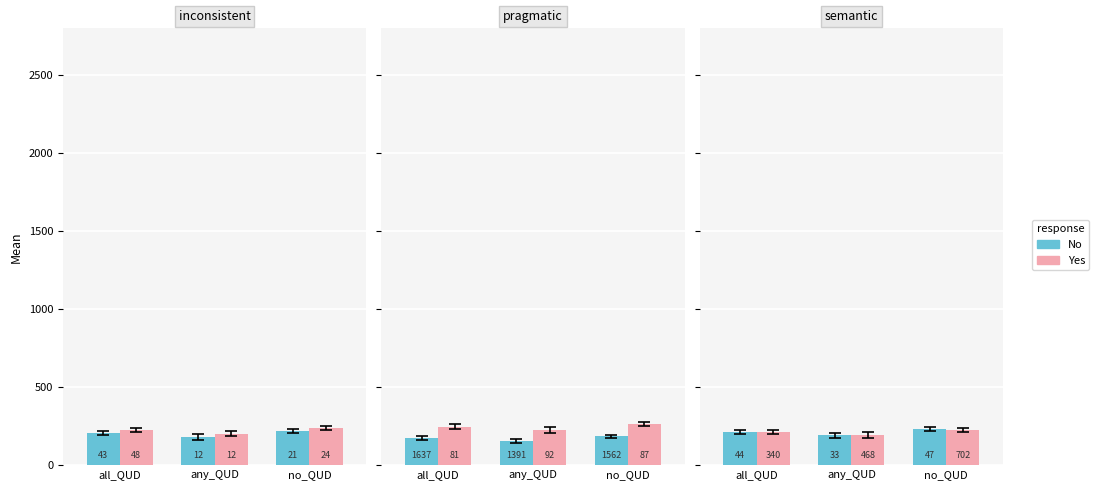

Which series has the largest total across all categories?

No